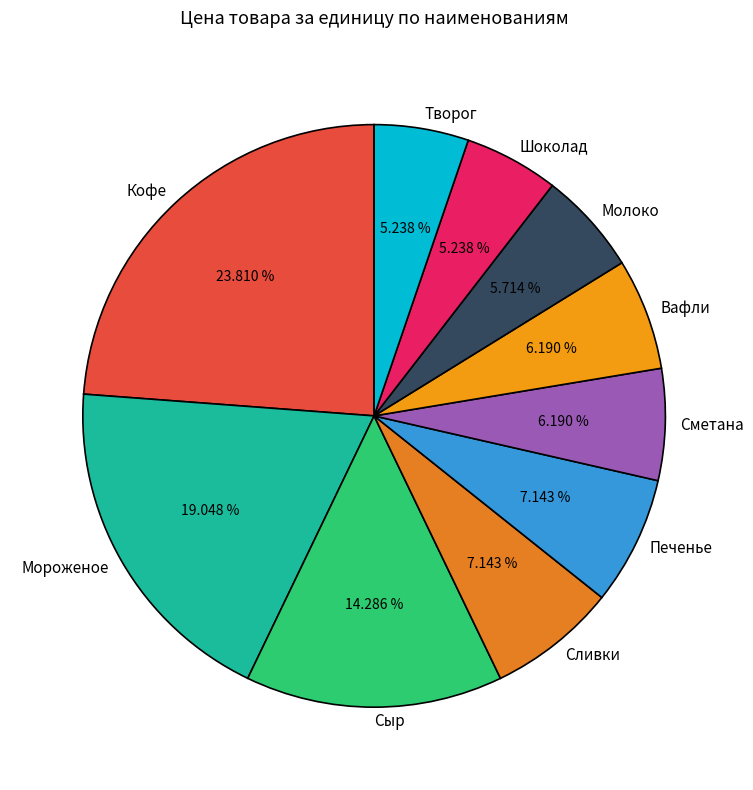

Between Творог and Мороженое, which is larger?

Мороженое